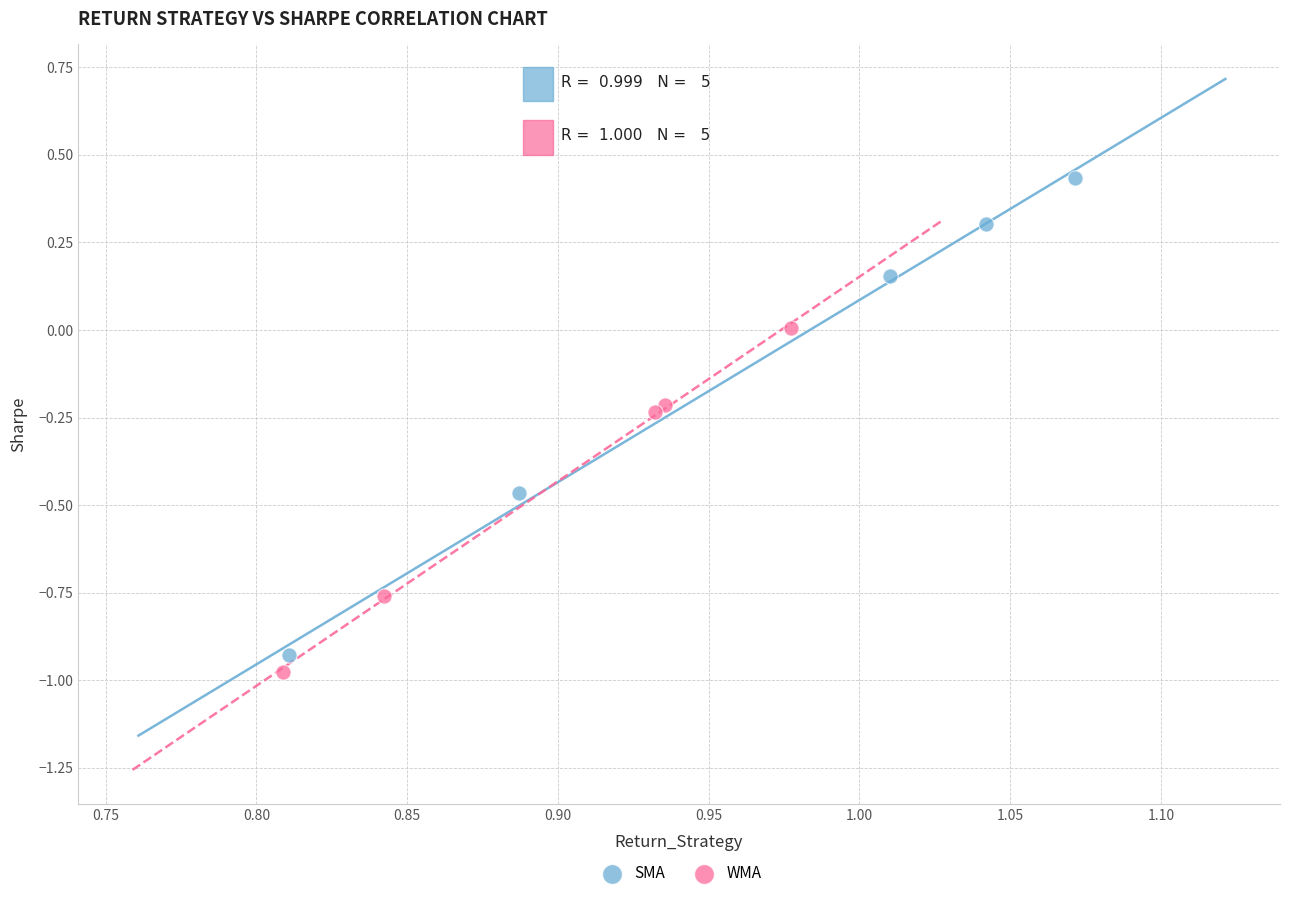

Which series has the largest Y range (max minus min)?

SMA